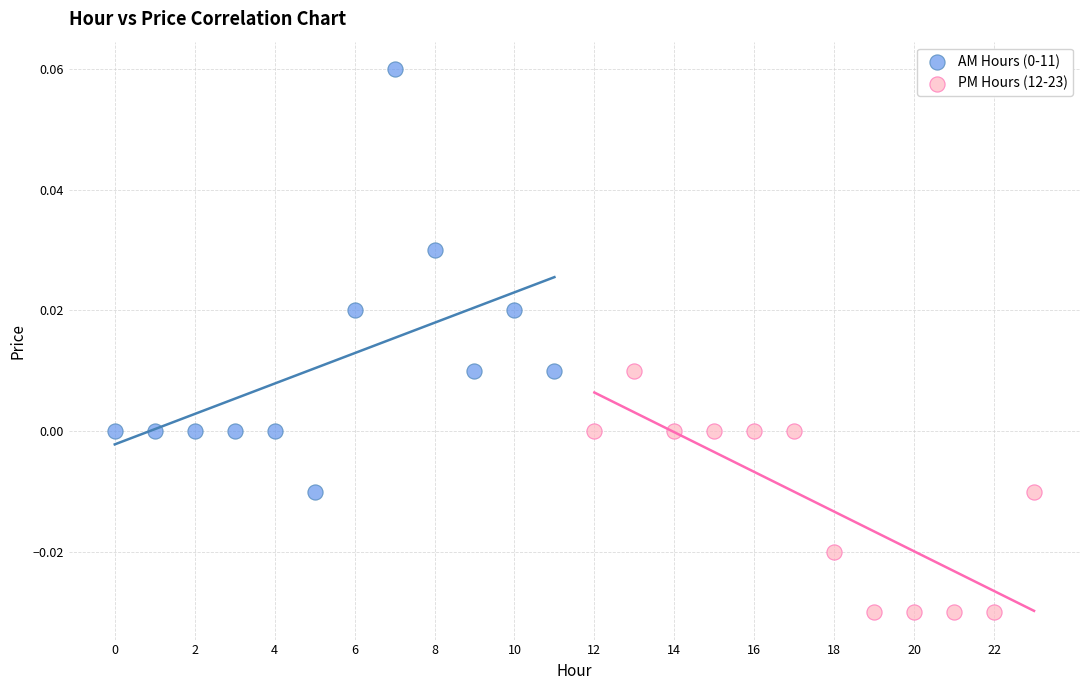

Which series contains the lowest Y value?

PM Hours (12-23)